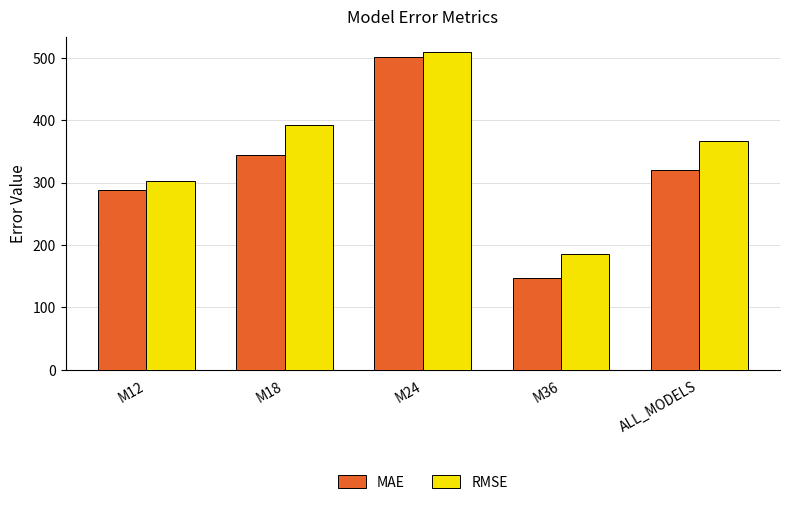

Count the number of data series in this chart.

2